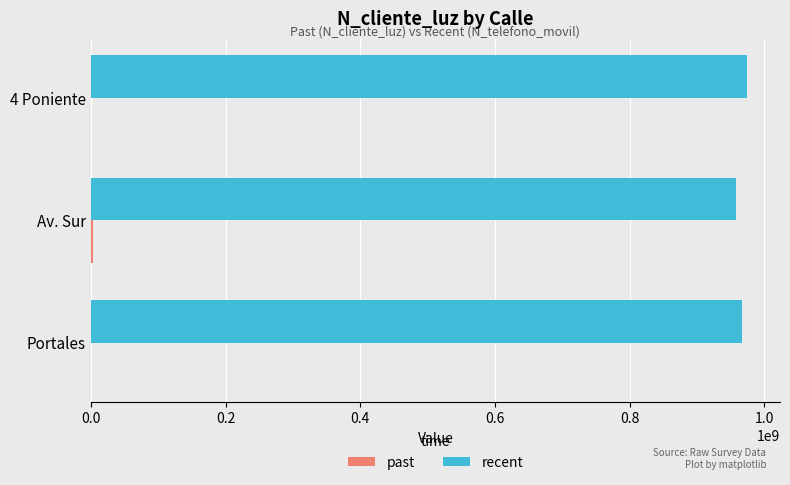

Which series has the largest total across all categories?

recent